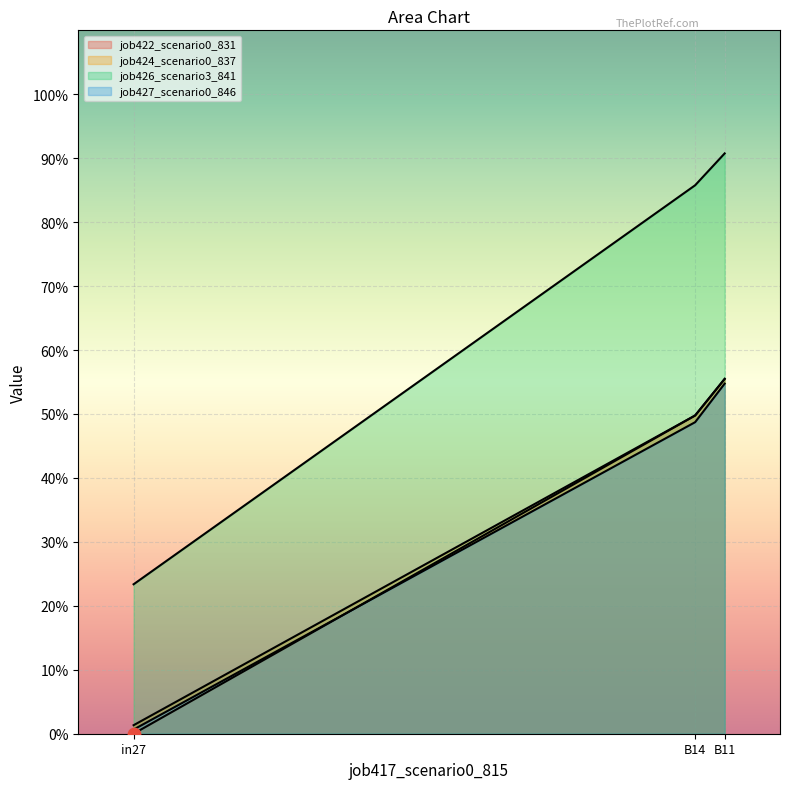

Which series has the largest total across all categories?

job426_scenario3_841